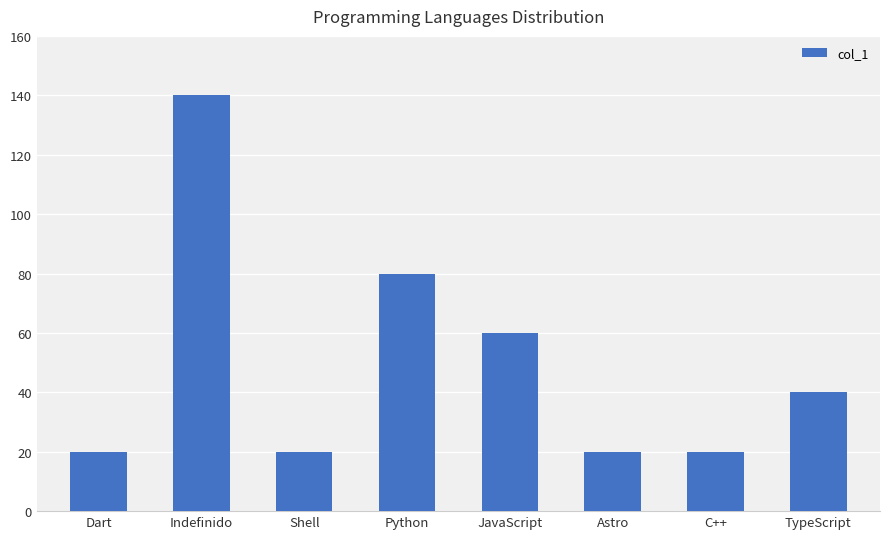

What is the label of the 2nd bar from the left?

Indefinido